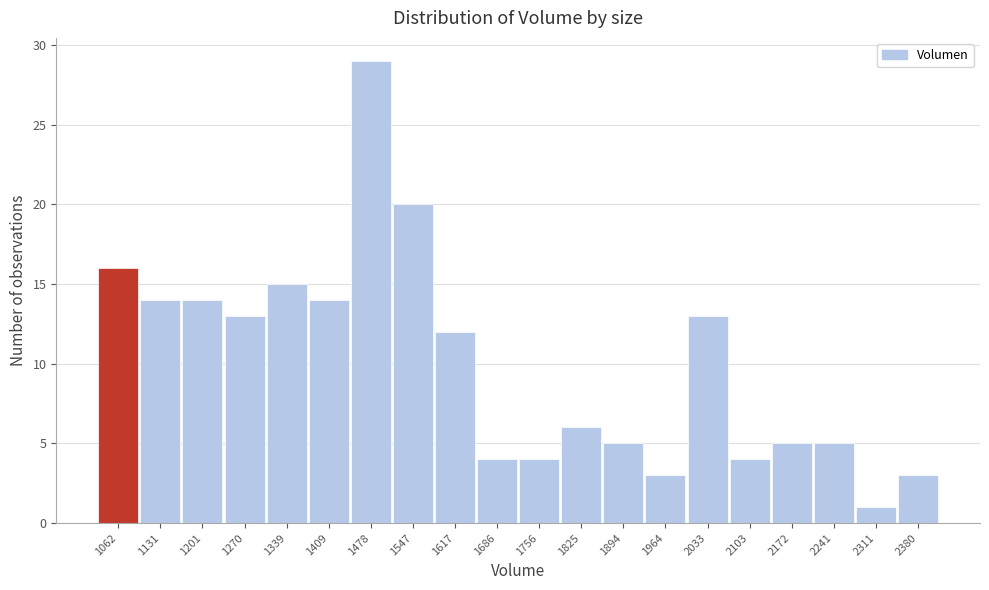

Reading right to left, list all the values displayed in this chart.

3	1	5	5	4	13	3	5	6	4	4	12	20	29	14	15	13	14	14	16